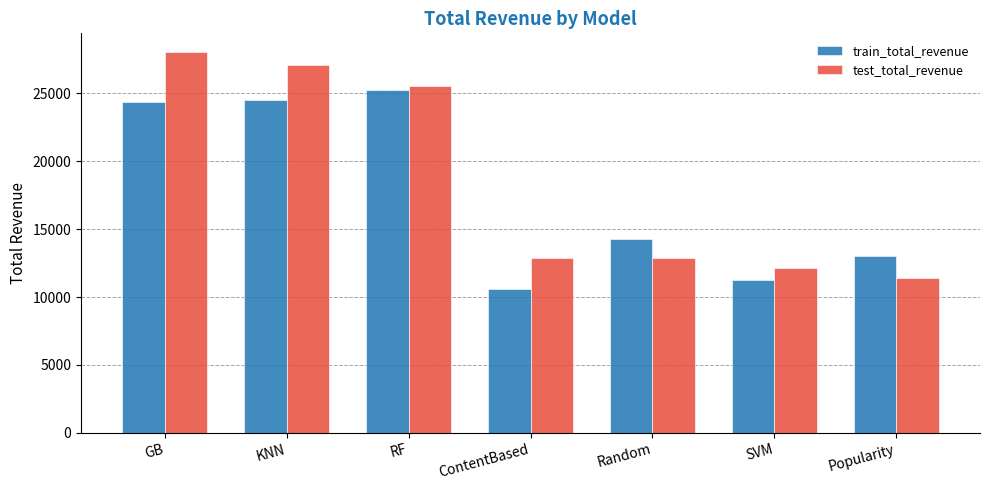

What position from the left is KNN?

2